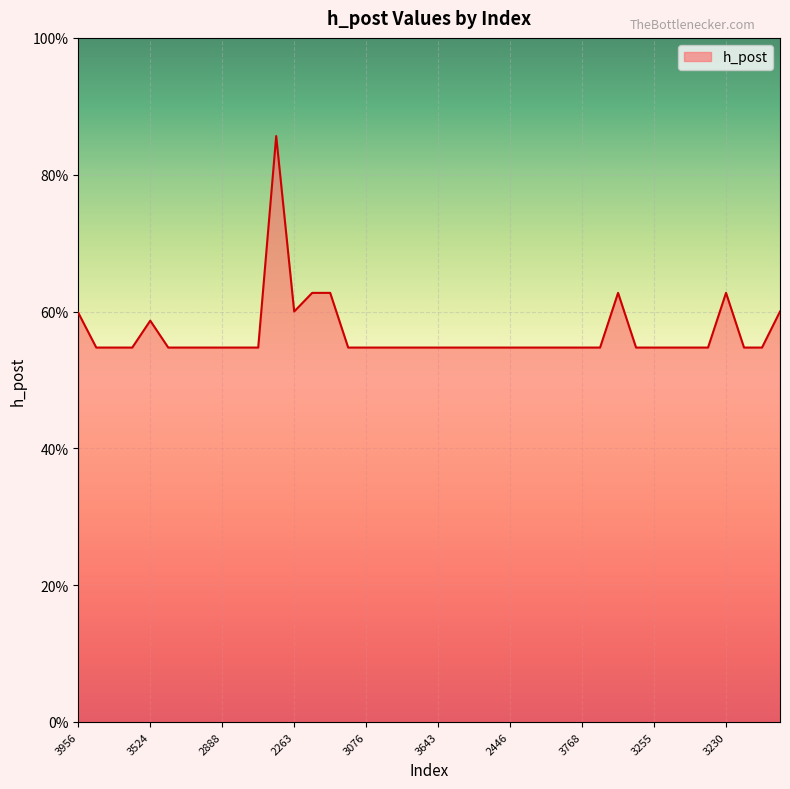

How many interior local peaks (higher than both neighbors) does the data have?

4